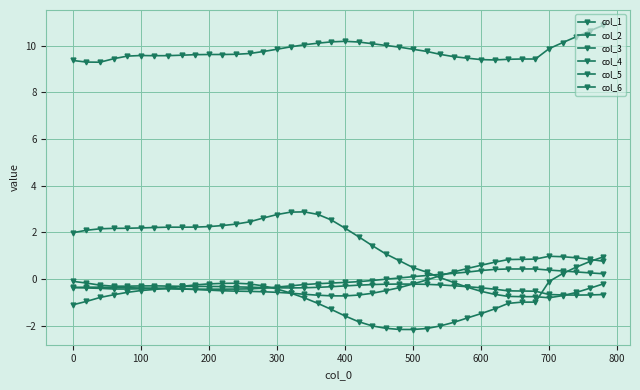

In col_2, how many points are higher than both neighbors (excluding endpoints)?

2